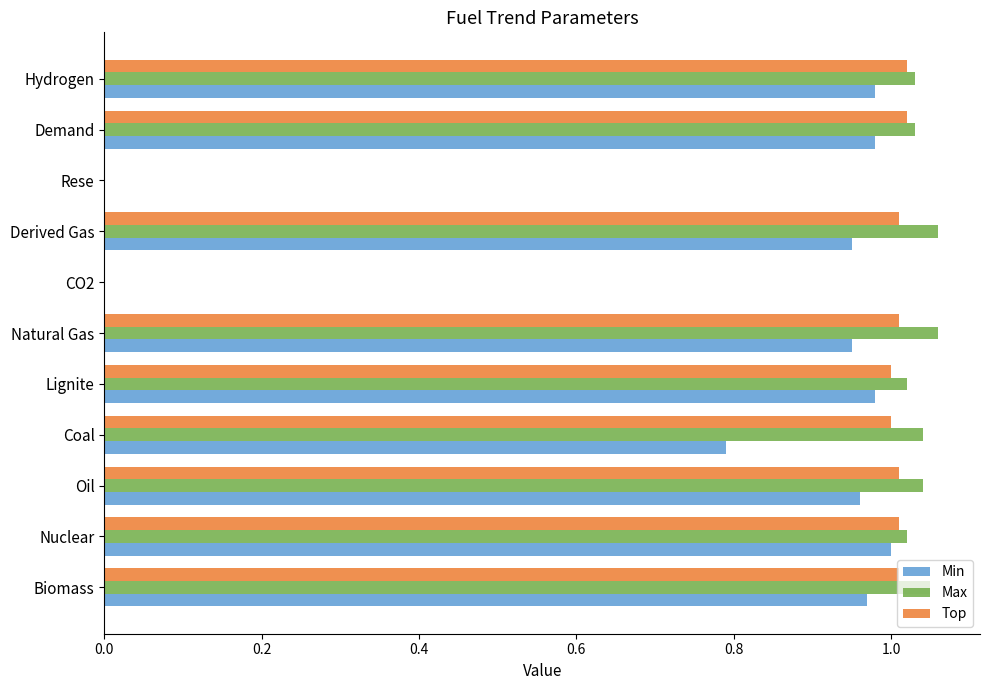

What is the total value across all series at Oil?

3.0